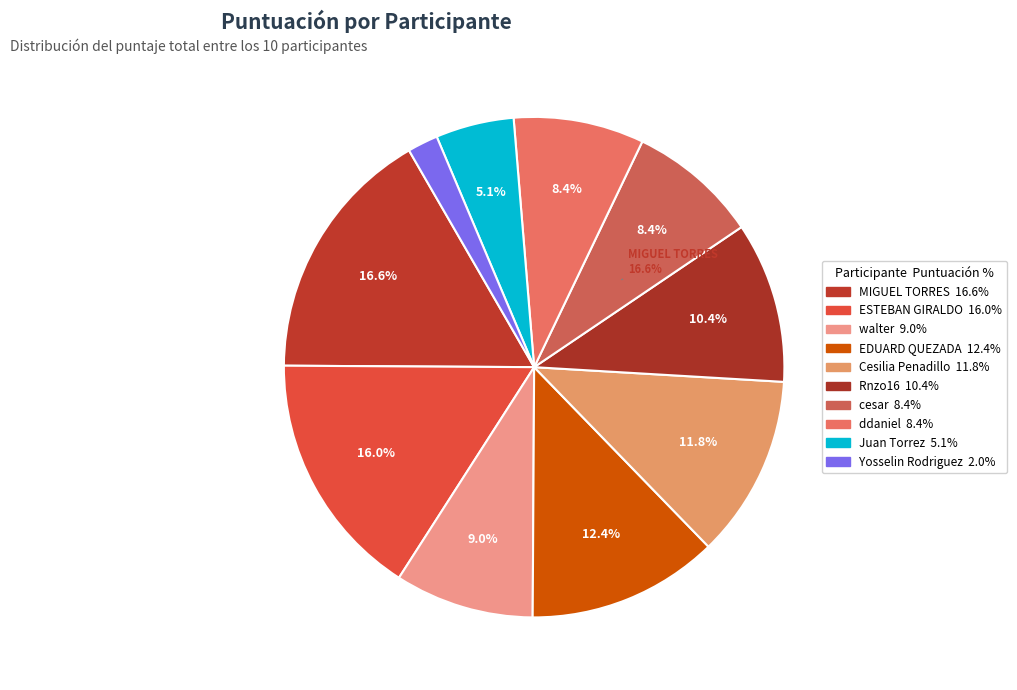

Which slice is the largest?

MIGUEL TORRES